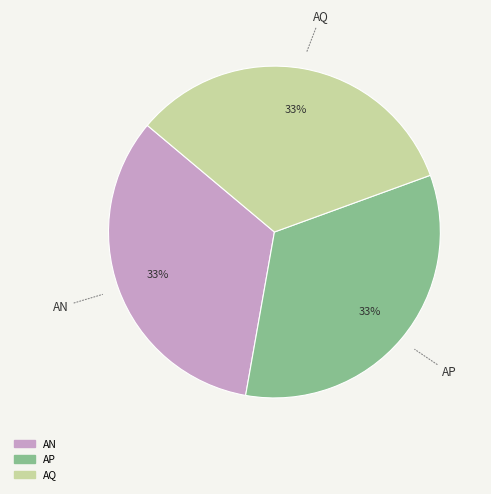

Is there a majority slice in this chart?

No